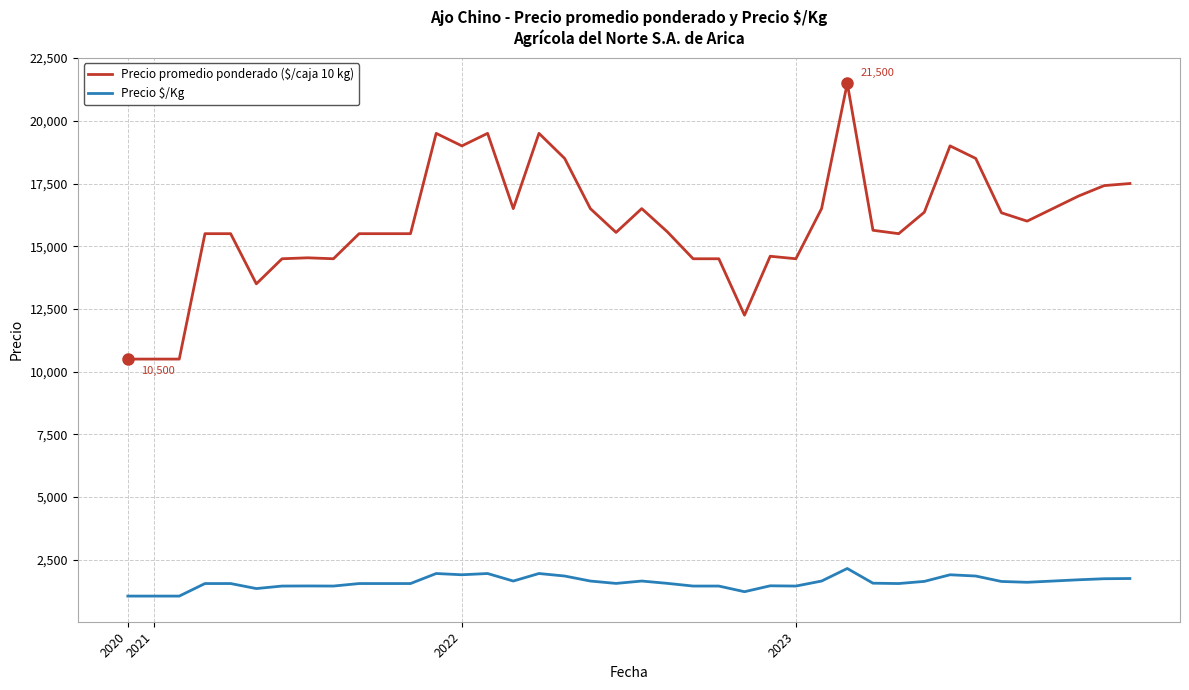

Which series has the widest spread of values?

Precio promedio ponderado ($/caja 10 kg)